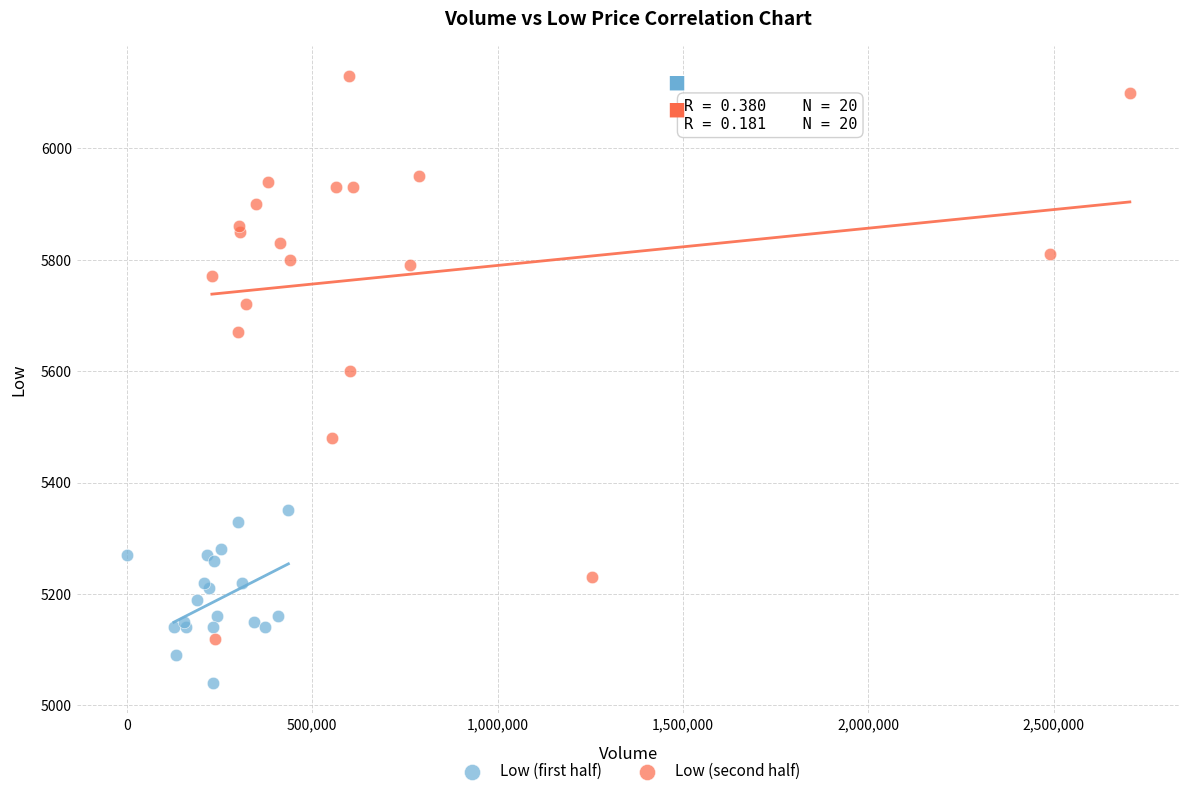

What are all the series names shown in the legend?

Low (first half), Low (second half)